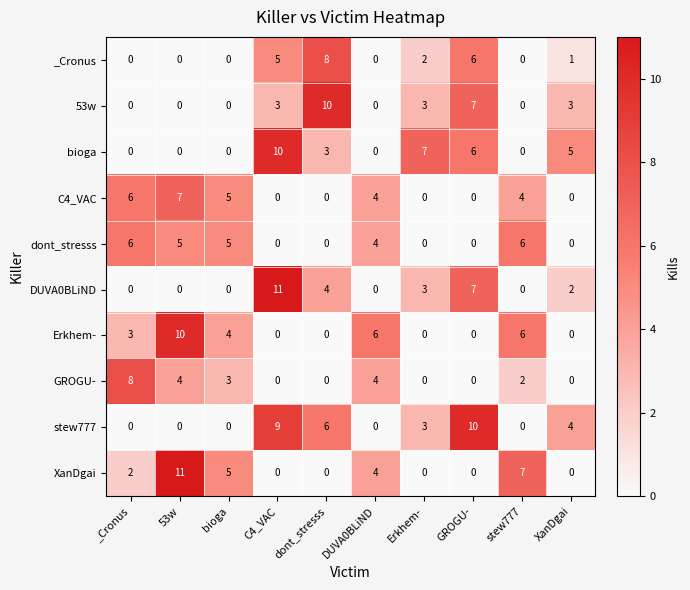

Which series has the largest total across all categories?

stew777